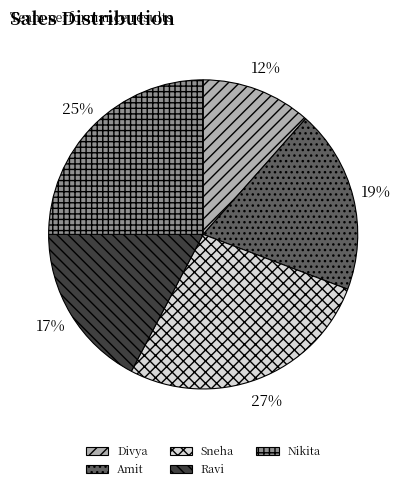

Is there any slice that represents more than half of the pie?

No